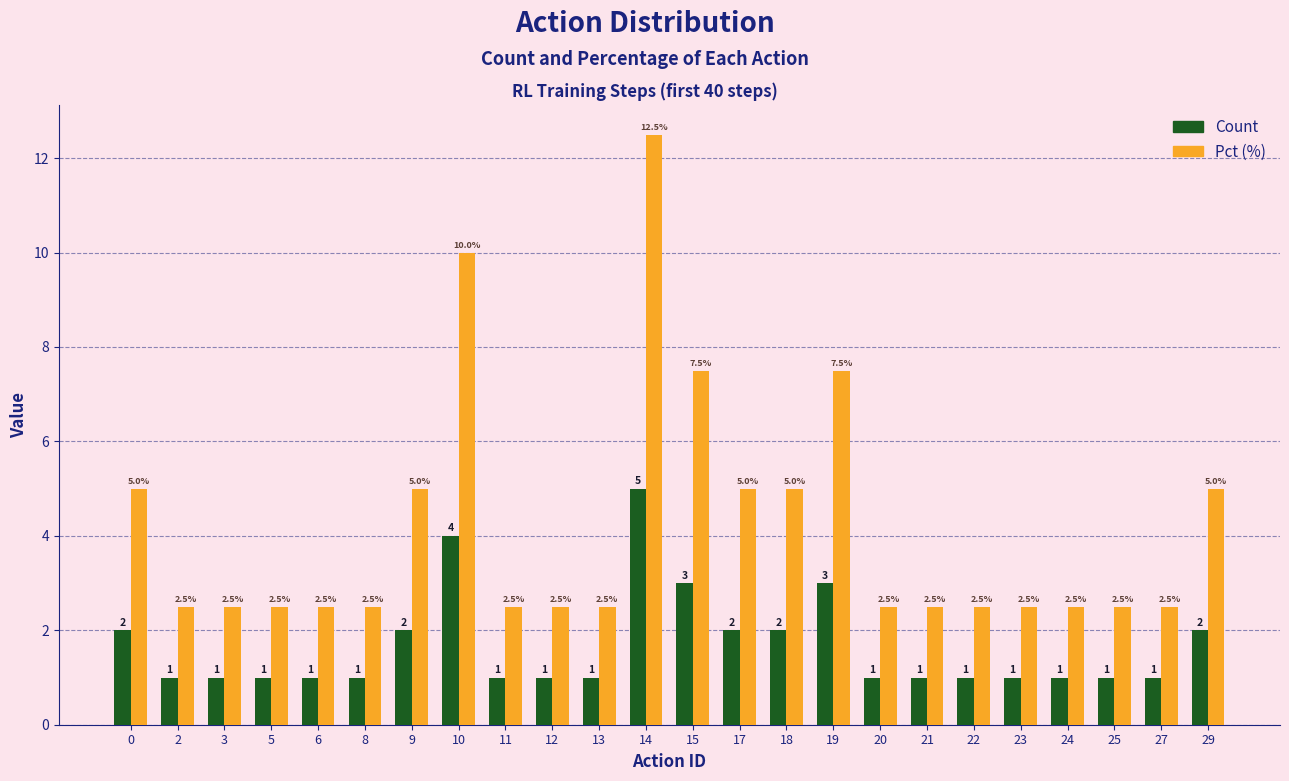

What is the total value across all series at 18?

7.0